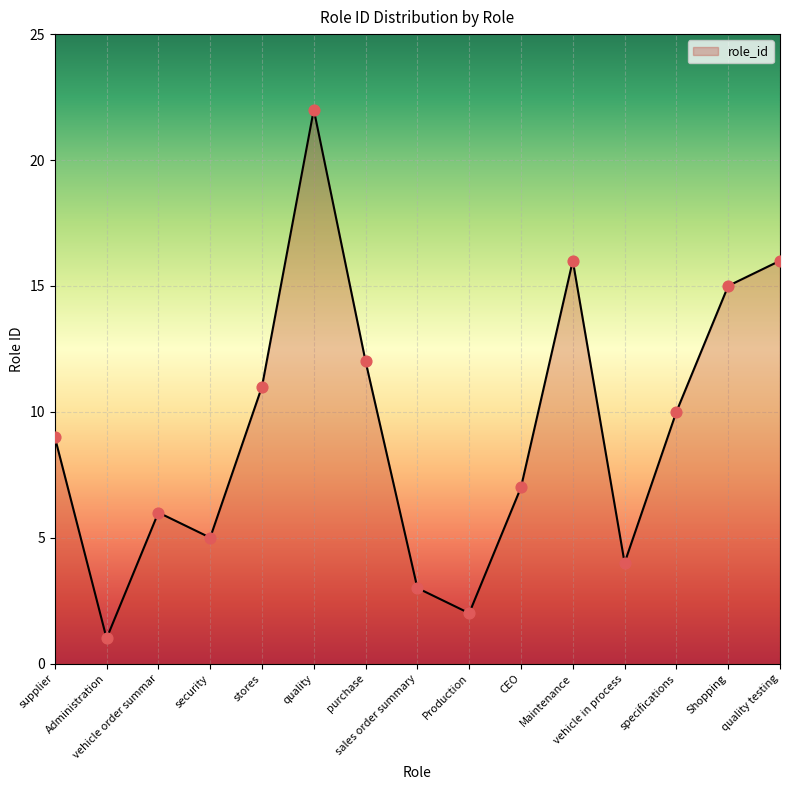

Between Shopping and specifications, which is larger?

Shopping